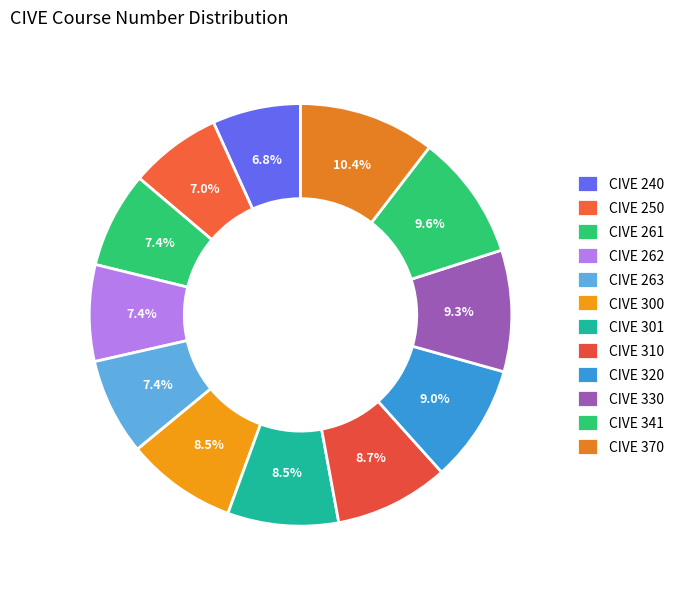

Is there a majority slice in this chart?

No